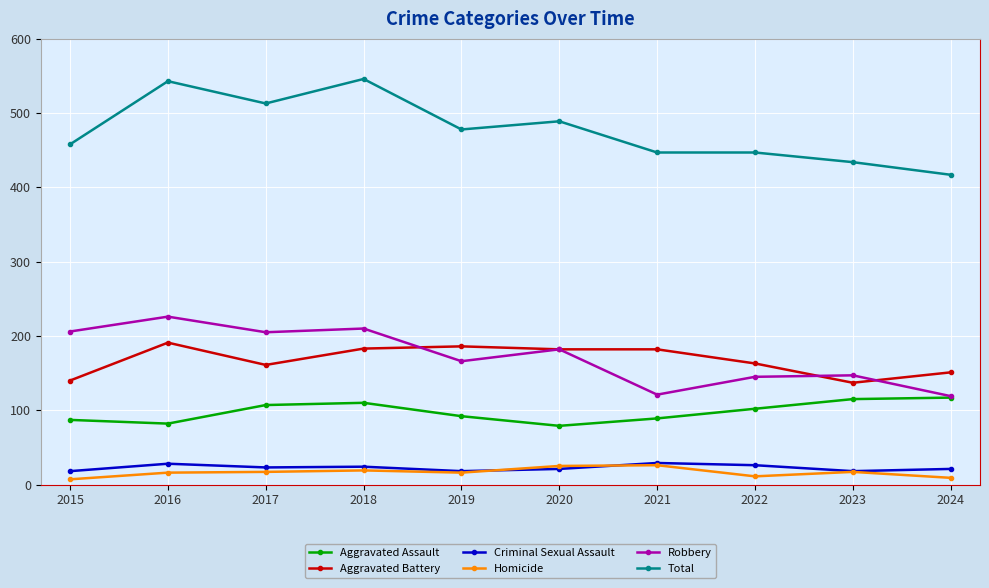

True or false: Homicide has a value of 25 at 2020.

True